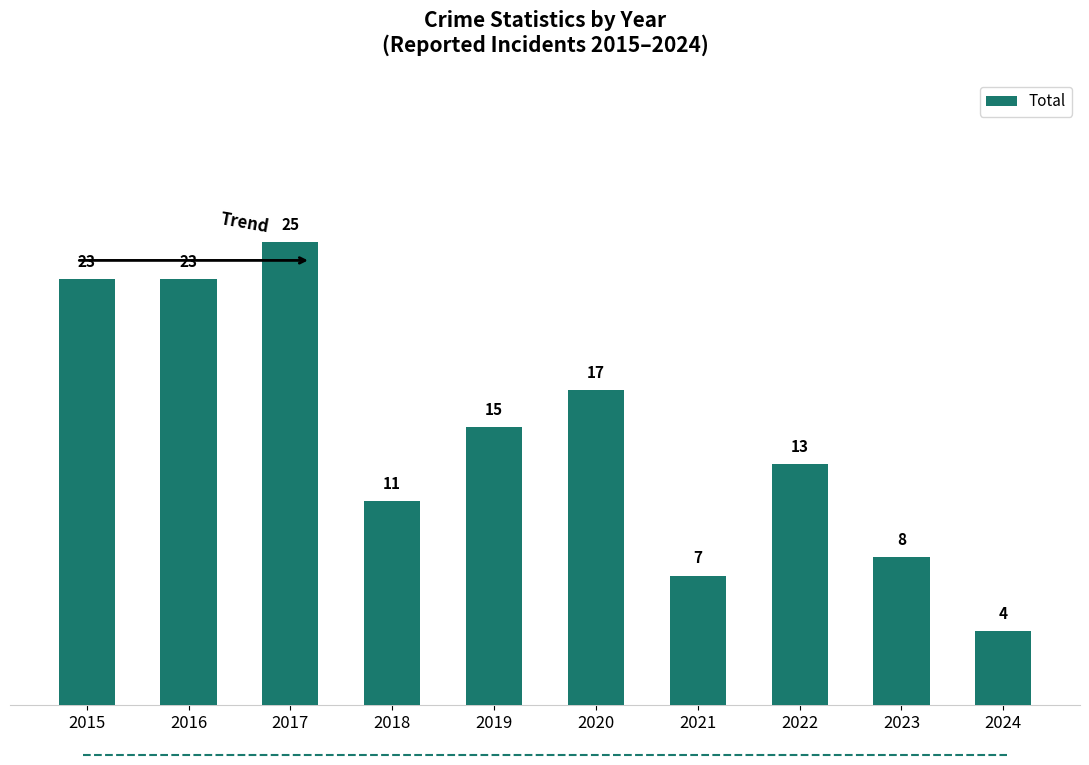

Reading left to right, transcribe all the data shown in this chart.

23	23	25	11	15	17	7	13	8	4